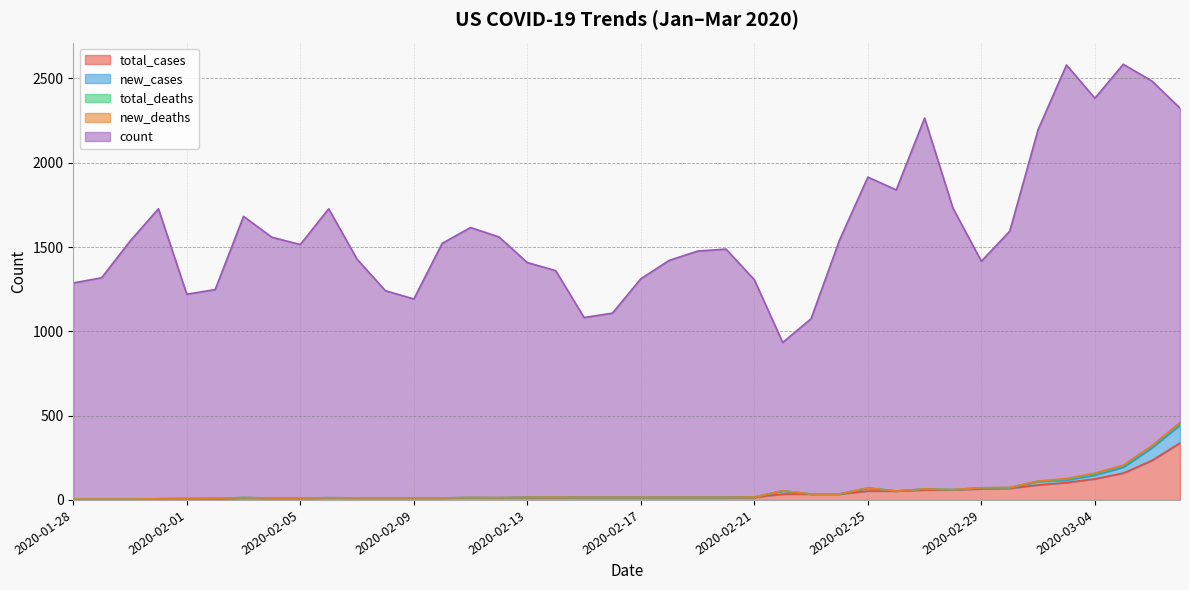

Reading left to right, transcribe all the data shown in this chart.

total_cases: 2020-01-28=5	2020-01-29=5	2020-01-30=5	2020-01-31=6	2020-02-01=7	2020-02-02=8	2020-02-03=11	2020-02-04=11	2020-02-05=11	2020-02-06=12	2020-02-07=12	2020-02-08=12	2020-02-09=12	2020-02-10=12	2020-02-11=13	2020-02-12=13	2020-02-13=14	2020-02-14=15	2020-02-15=15	2020-02-16=15	2020-02-17=15	2020-02-18=15	2020-02-19=15	2020-02-20=15	2020-02-21=16	2020-02-22=35	2020-02-23=35	2020-02-24=35	2020-02-25=53	2020-02-26=53	2020-02-27=59	2020-02-28=60	2020-02-29=66	2020-03-01=69	2020-03-02=89	2020-03-03=103	2020-03-04=125	2020-03-05=159	2020-03-06=233	2020-03-07=338
new_cases: 2020-01-28=0	2020-01-29=0	2020-01-30=0	2020-01-31=1	2020-02-01=1	2020-02-02=1	2020-02-03=3	2020-02-04=0	2020-02-05=0	2020-02-06=1	2020-02-07=0	2020-02-08=0	2020-02-09=0	2020-02-10=0	2020-02-11=1	2020-02-12=0	2020-02-13=1	2020-02-14=1	2020-02-15=0	2020-02-16=0	2020-02-17=0	2020-02-18=0	2020-02-19=0	2020-02-20=0	2020-02-21=1	2020-02-22=19	2020-02-23=0	2020-02-24=0	2020-02-25=18	2020-02-26=0	2020-02-27=6	2020-02-28=1	2020-02-29=6	2020-03-01=3	2020-03-02=20	2020-03-03=14	2020-03-04=22	2020-03-05=34	2020-03-06=74	2020-03-07=105
total_deaths: 2020-01-28=0	2020-01-29=0	2020-01-30=0	2020-01-31=0	2020-02-01=0	2020-02-02=0	2020-02-03=0	2020-02-04=0	2020-02-05=0	2020-02-06=0	2020-02-07=0	2020-02-08=0	2020-02-09=0	2020-02-10=0	2020-02-11=0	2020-02-12=0	2020-02-13=0	2020-02-14=0	2020-02-15=0	2020-02-16=0	2020-02-17=0	2020-02-18=0	2020-02-19=0	2020-02-20=0	2020-02-21=0	2020-02-22=0	2020-02-23=0	2020-02-24=0	2020-02-25=0	2020-02-26=0	2020-02-27=0	2020-02-28=0	2020-02-29=0	2020-03-01=1	2020-03-02=2	2020-03-03=6	2020-03-04=9	2020-03-05=11	2020-03-06=12	2020-03-07=14
new_deaths: 2020-01-28=0	2020-01-29=0	2020-01-30=0	2020-01-31=0	2020-02-01=0	2020-02-02=0	2020-02-03=0	2020-02-04=0	2020-02-05=0	2020-02-06=0	2020-02-07=0	2020-02-08=0	2020-02-09=0	2020-02-10=0	2020-02-11=0	2020-02-12=0	2020-02-13=0	2020-02-14=0	2020-02-15=0	2020-02-16=0	2020-02-17=0	2020-02-18=0	2020-02-19=0	2020-02-20=0	2020-02-21=0	2020-02-22=0	2020-02-23=0	2020-02-24=0	2020-02-25=0	2020-02-26=0	2020-02-27=0	2020-02-28=0	2020-02-29=0	2020-03-01=1	2020-03-02=1	2020-03-03=4	2020-03-04=3	2020-03-05=2	2020-03-06=1	2020-03-07=2
count: 2020-01-28=1282	2020-01-29=1313	2020-01-30=1530	2020-01-31=1720	2020-02-01=1212	2020-02-02=1239	2020-02-03=1668	2020-02-04=1547	2020-02-05=1504	2020-02-06=1714	2020-02-07=1416	2020-02-08=1229	2020-02-09=1180	2020-02-10=1510	2020-02-11=1602	2020-02-12=1547	2020-02-13=1393	2020-02-14=1344	2020-02-15=1067	2020-02-16=1093	2020-02-17=1297	2020-02-18=1406	2020-02-19=1461	2020-02-20=1473	2020-02-21=1289	2020-02-22=880	2020-02-23=1040	2020-02-24=1506	2020-02-25=1844	2020-02-26=1786	2020-02-27=2200	2020-02-28=1669	2020-02-29=1344	2020-03-01=1520	2020-03-02=2085	2020-03-03=2453	2020-03-04=2224	2020-03-05=2378	2020-03-06=2166	2020-03-07=1865